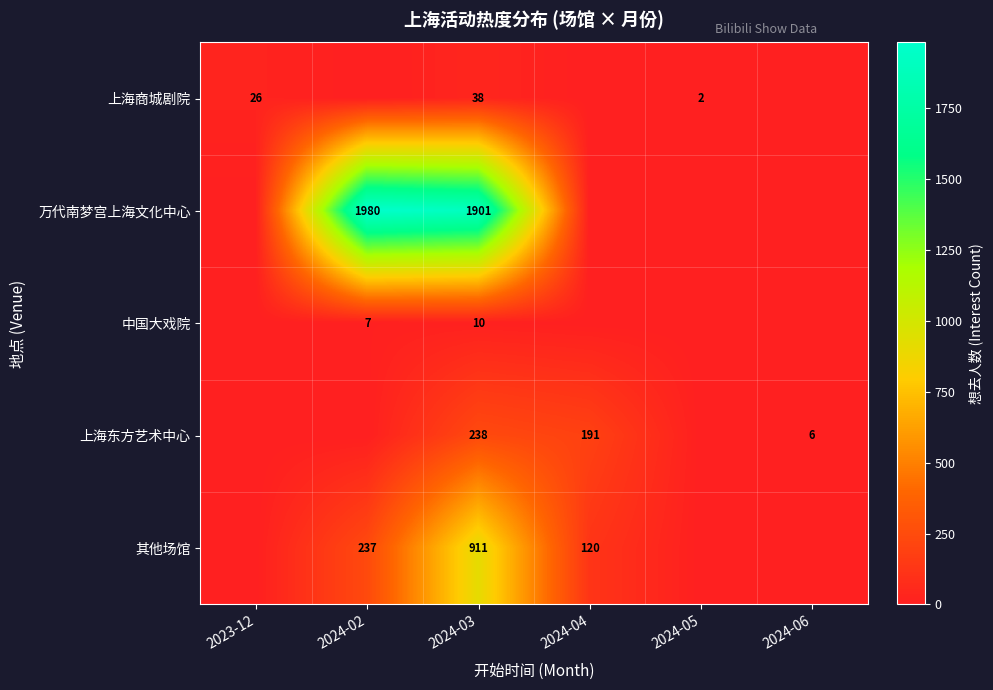

Which label corresponds to the smallest value in the chart?

2024-02